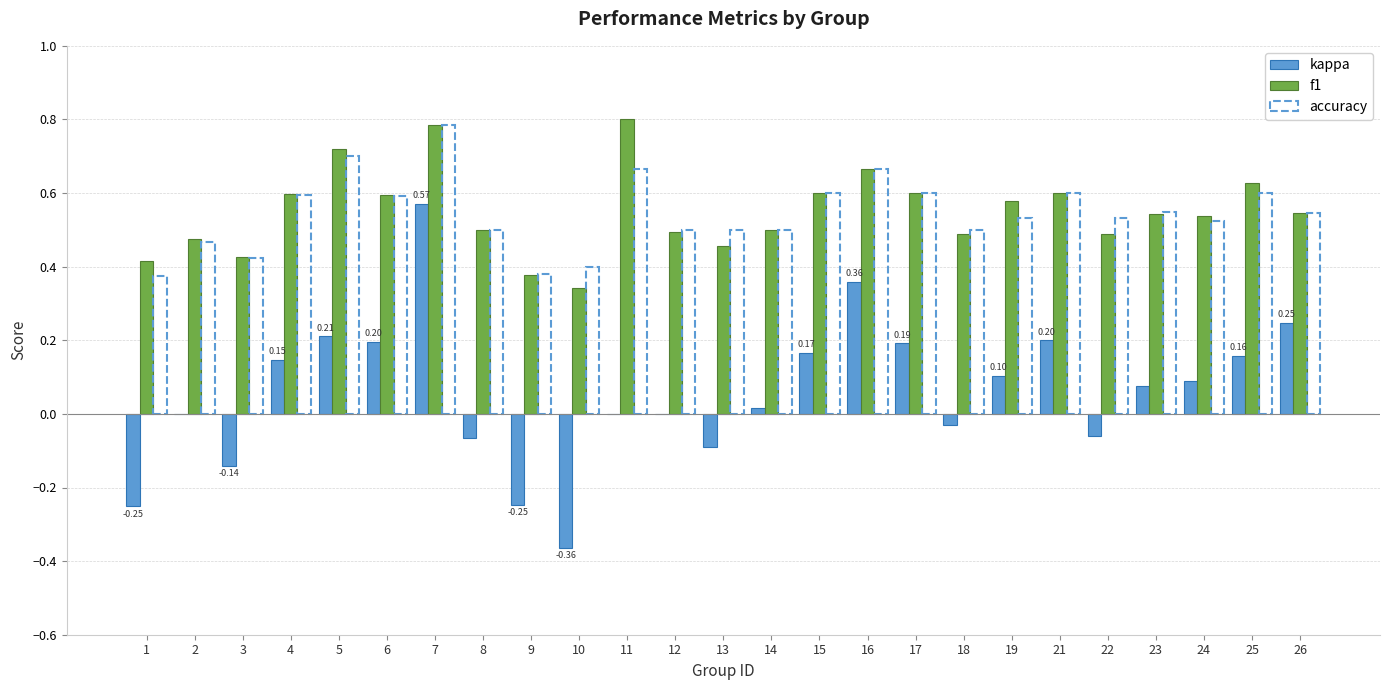

True or false: kappa has a value of 0.0 at 11.

True